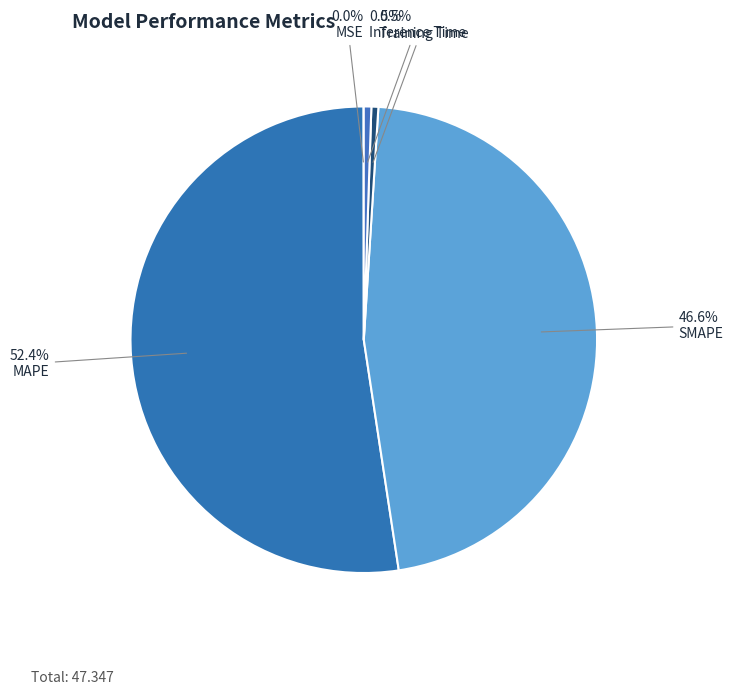

How many segments does this pie chart have?

5